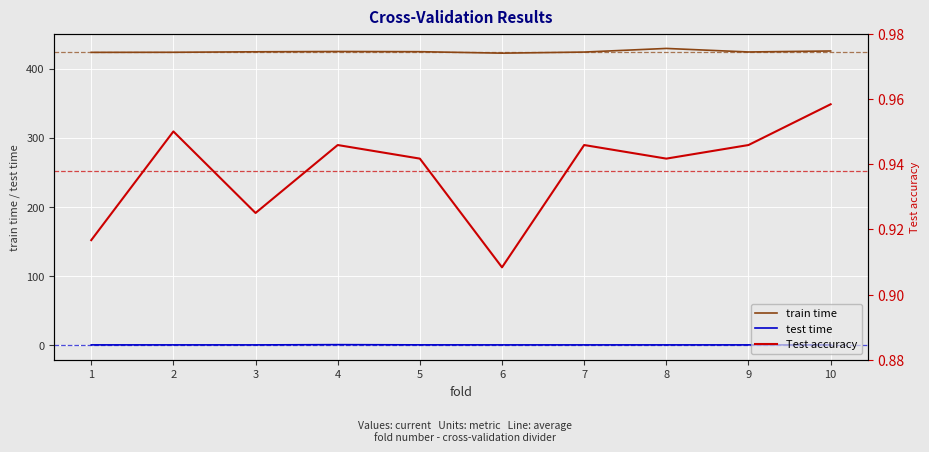

Between 4 and 9, which series saw the biggest shift?

train time